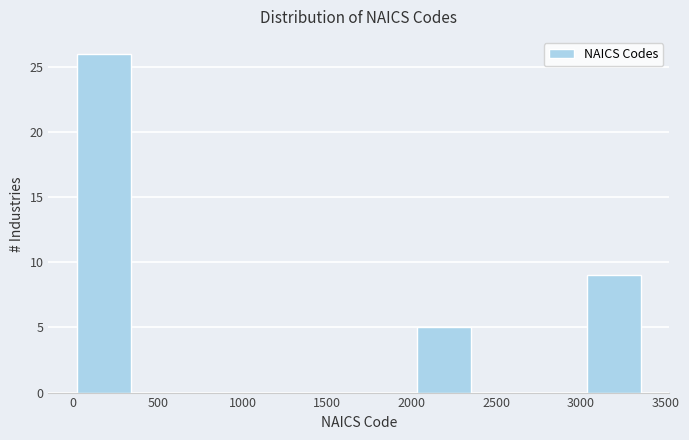

Reading left to right, transcribe this chart: for each bar, give the range it covers on the x-axis and its height. Neither the bar edges nor the heights are printed on the chart, so give them approximately, as read against the axes.

0 to 350: 26
350 to 700: 0
700 to 1000: 0
1000 to 1350: 0
1350 to 1700: 0
1700 to 2000: 0
2000 to 2350: 5
2350 to 2700: 0
2700 to 3050: 0
3050 to 3350: 9